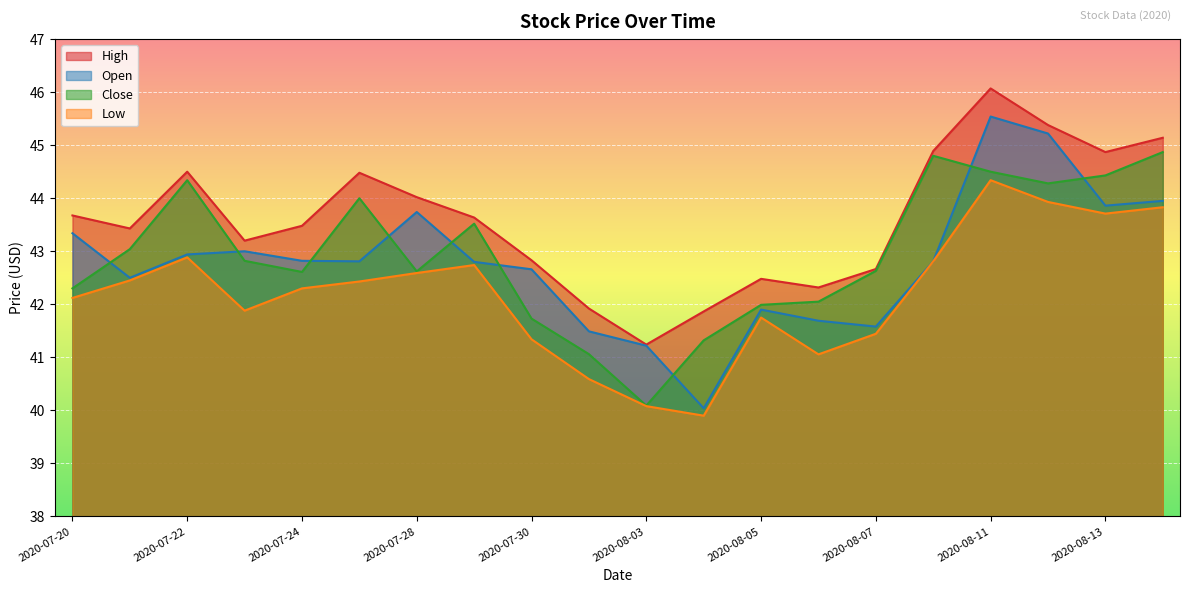

What is the difference between the Low values at 2020-07-29 and 2020-08-06?

1.7